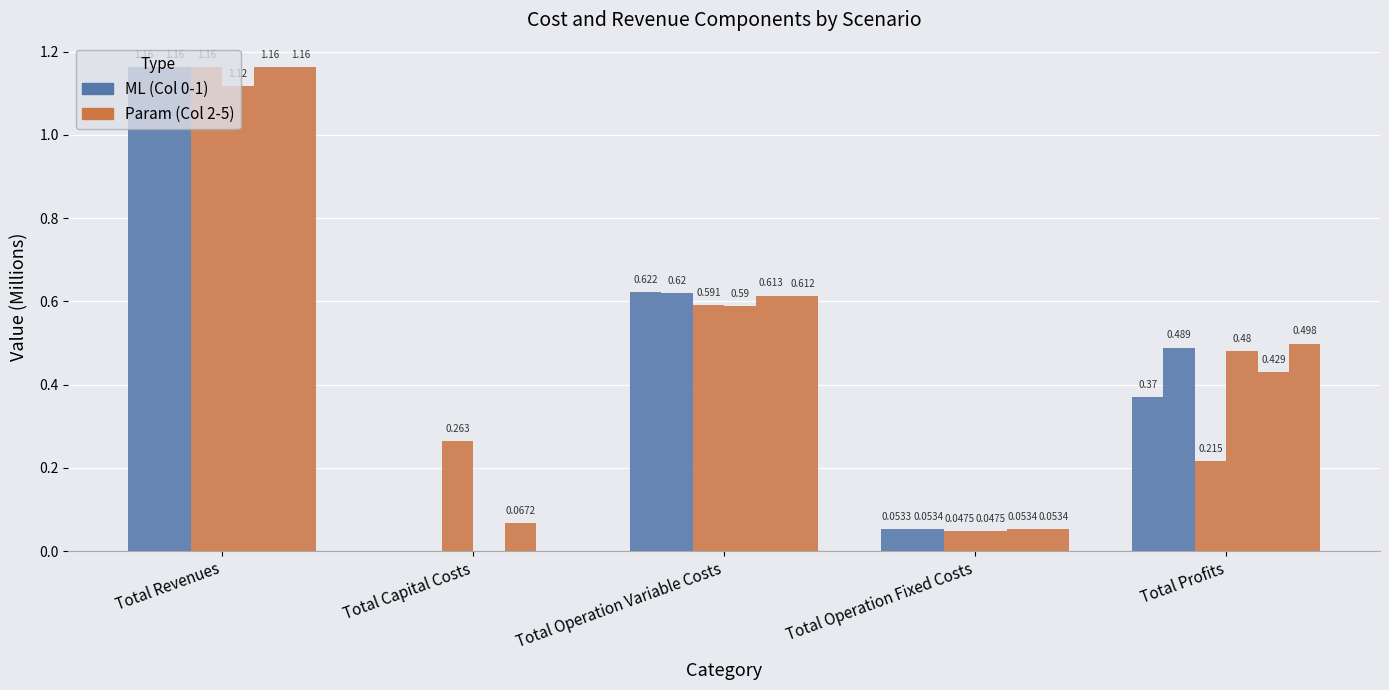

How many groups of bars are there?

5